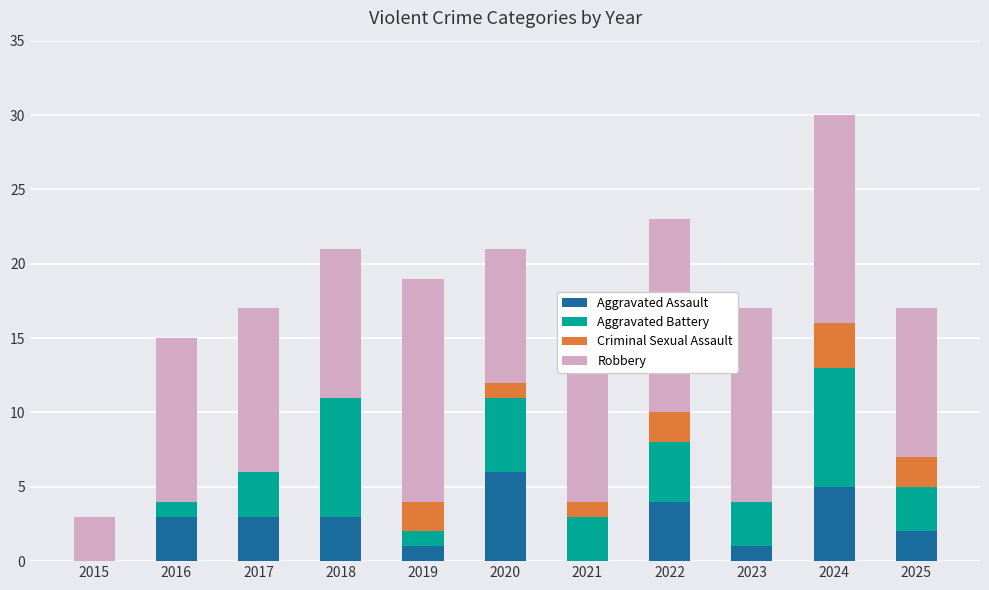

At which label does Aggravated Assault reach its peak?

2020